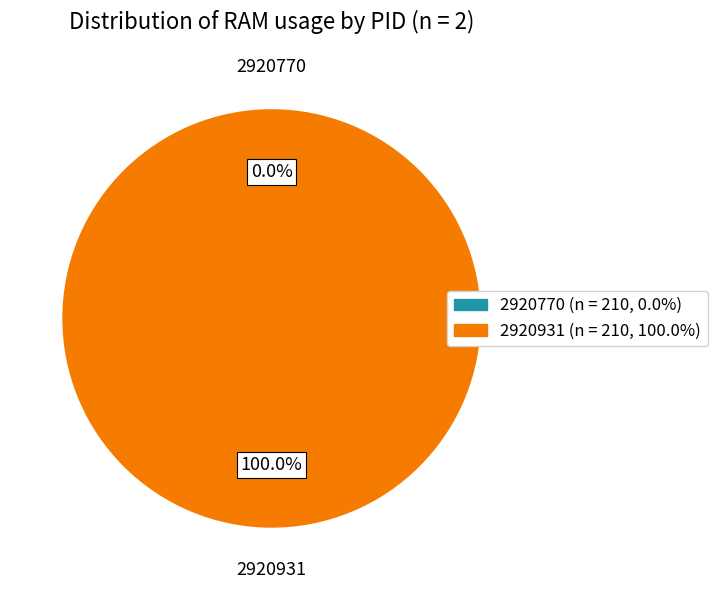

To the nearest percent, what percentage of the pie is 2920931?

100%